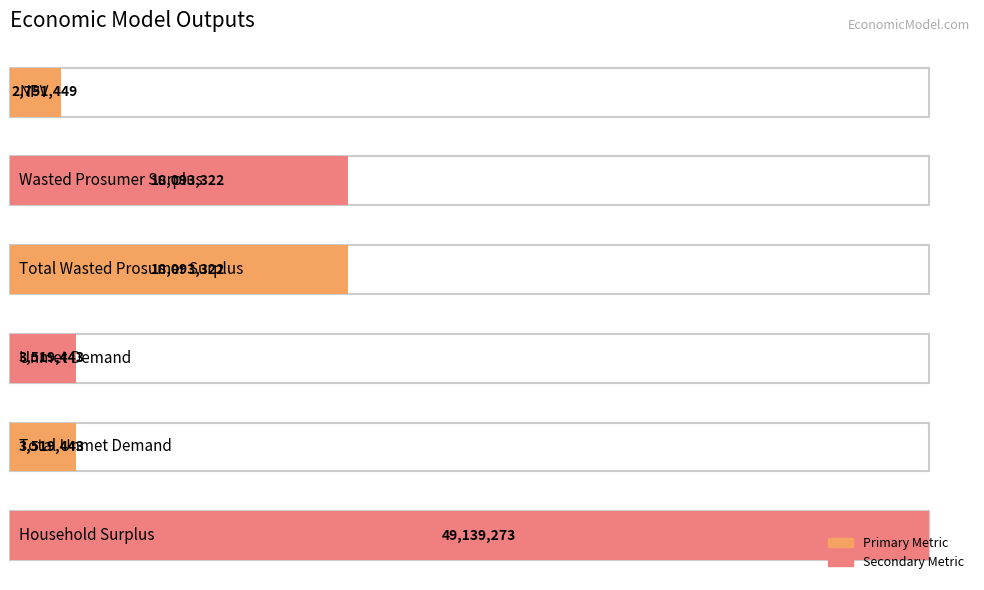

Reading left to right, list all the values displayed in this chart.

NPV=2751448.8	Wasted Prosumer Surplus=18093321.8	Total Wasted Prosumer Surplus=18093321.8	Unmet Demand=3519443.4	Total Unmet Demand=3519443.4	Household Surplus=49139272.7